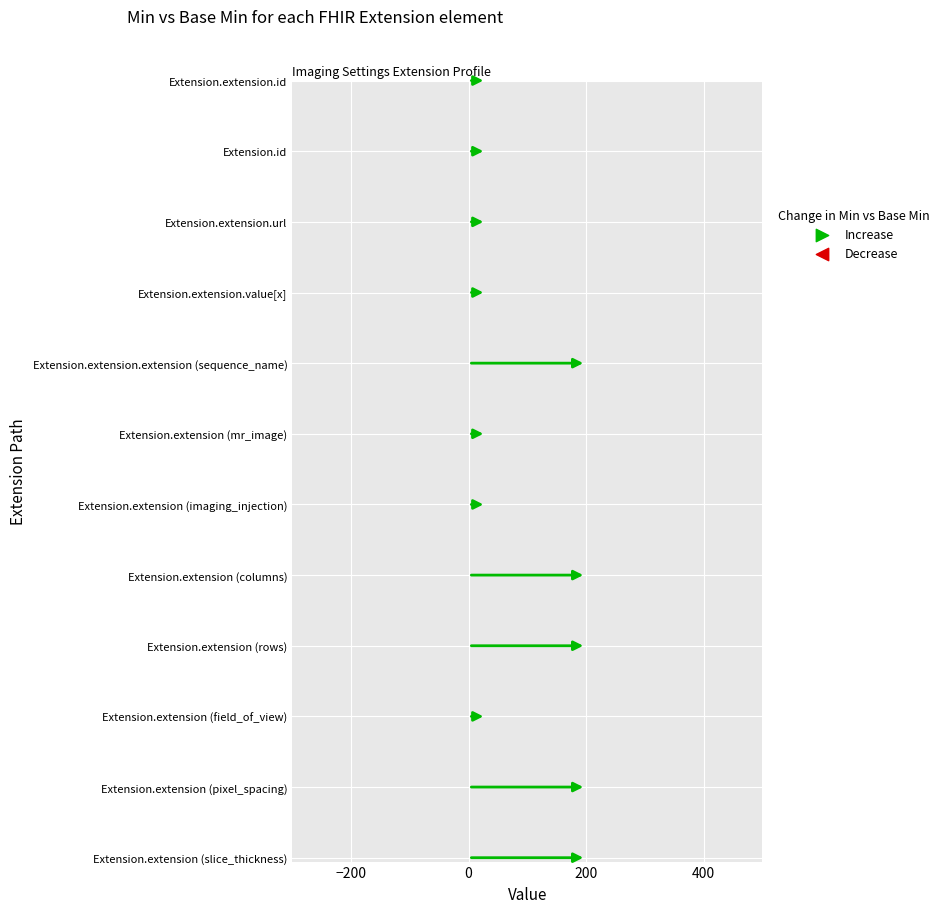

At how many categories does at least one series exceed 0?

12